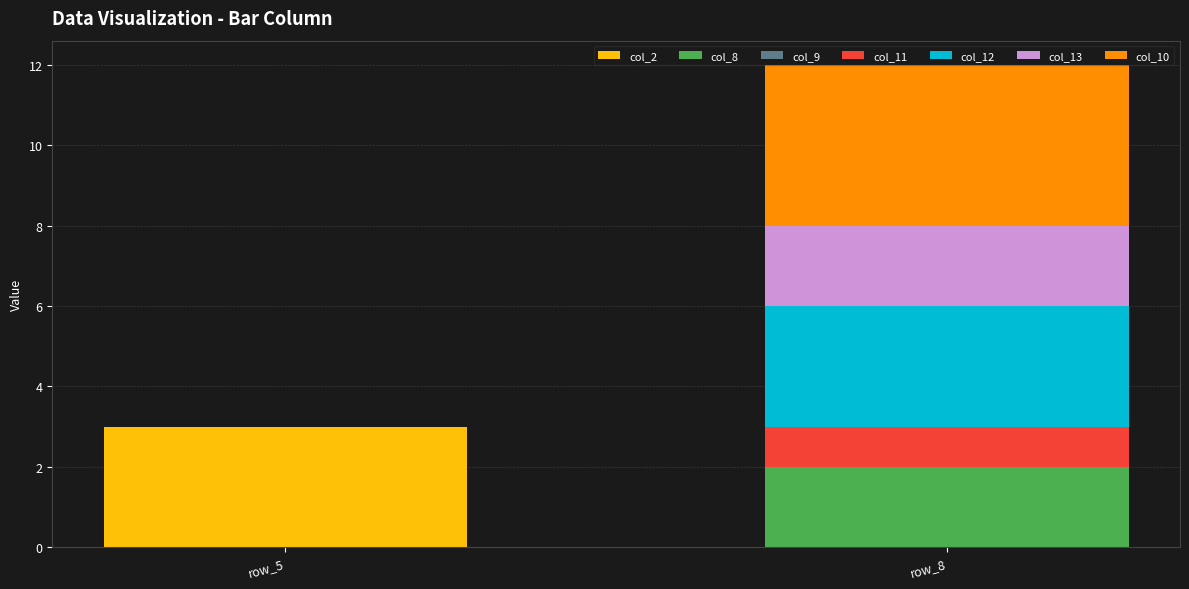

How many data points does each series have?

2